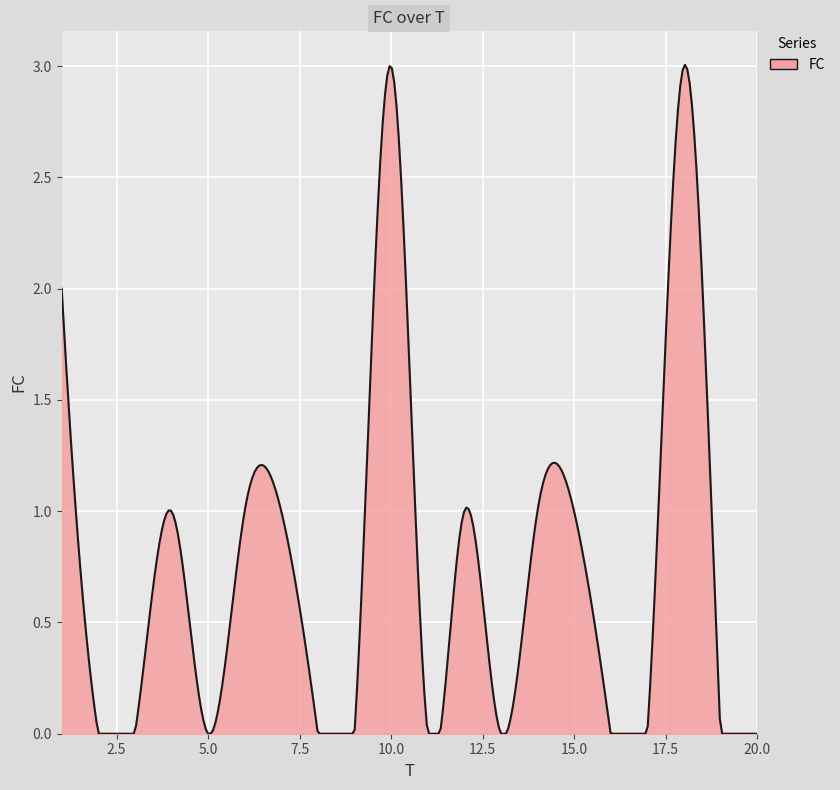

True or false: the data has more than 2 interior local peaks.

True